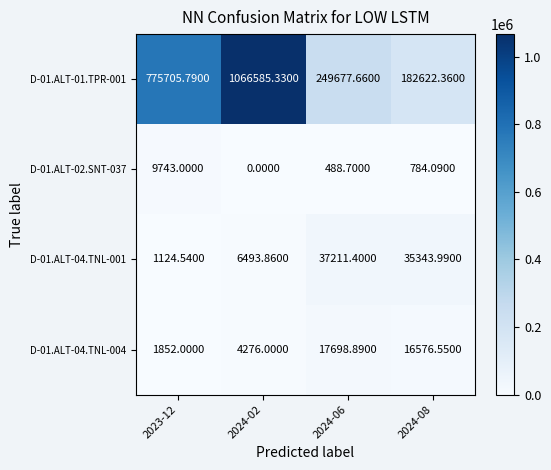

Is the value of D-01.ALT-04.TNL-004 at 2024-02 greater than the value of D-01.ALT-01.TPR-001 at 2024-08?

No